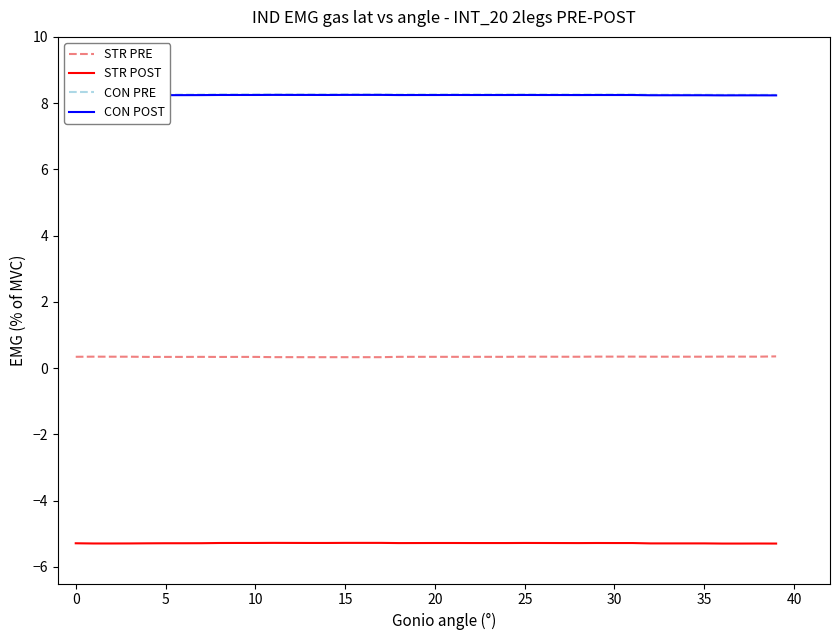

True or false: CON POST and STR POST cross at least once.

False